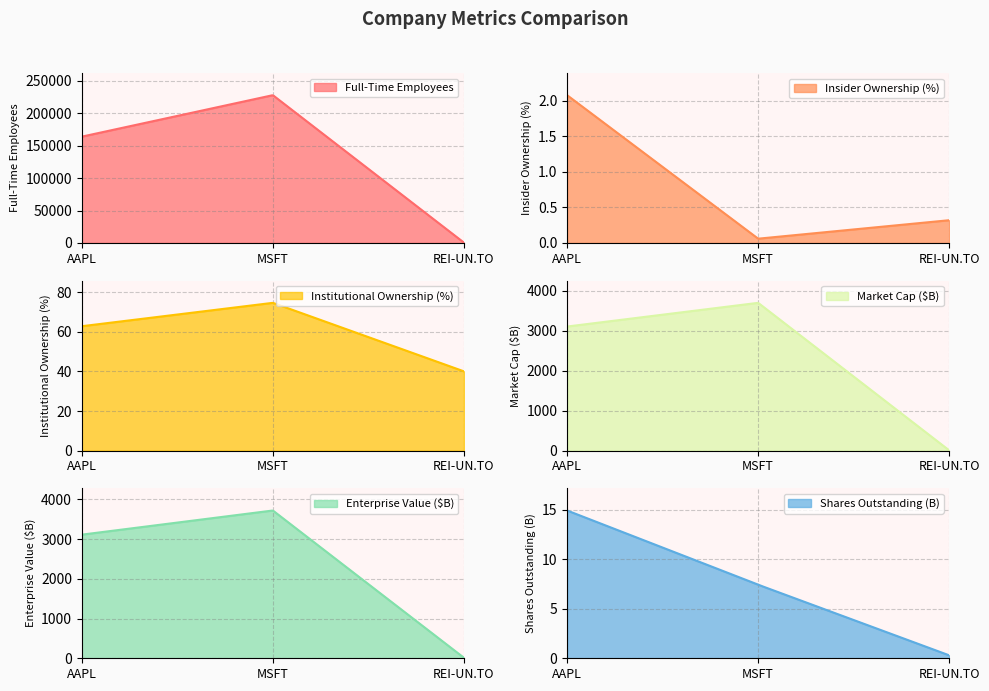

What is the label of the 3rd point from the right?

AAPL